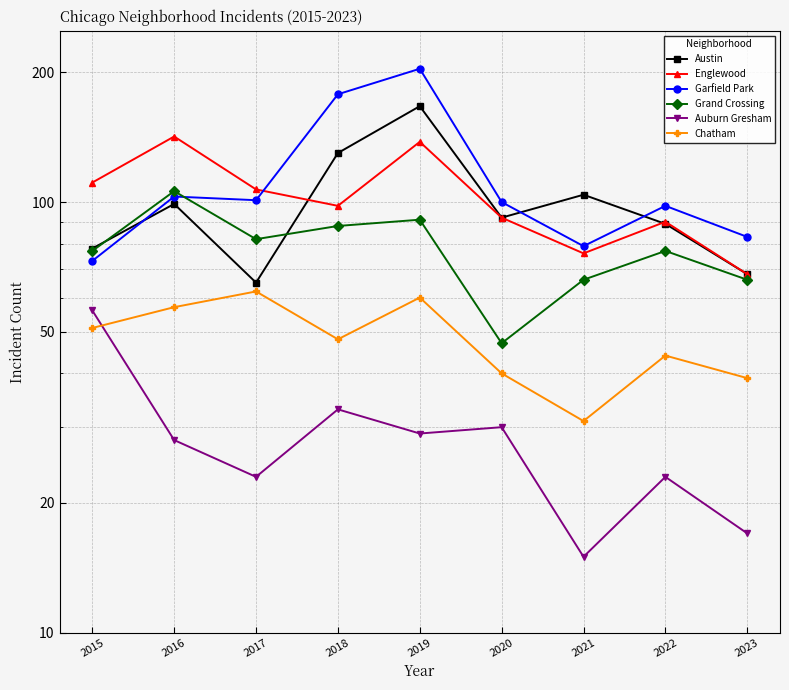

What is the average value of the Garfield Park series?

113